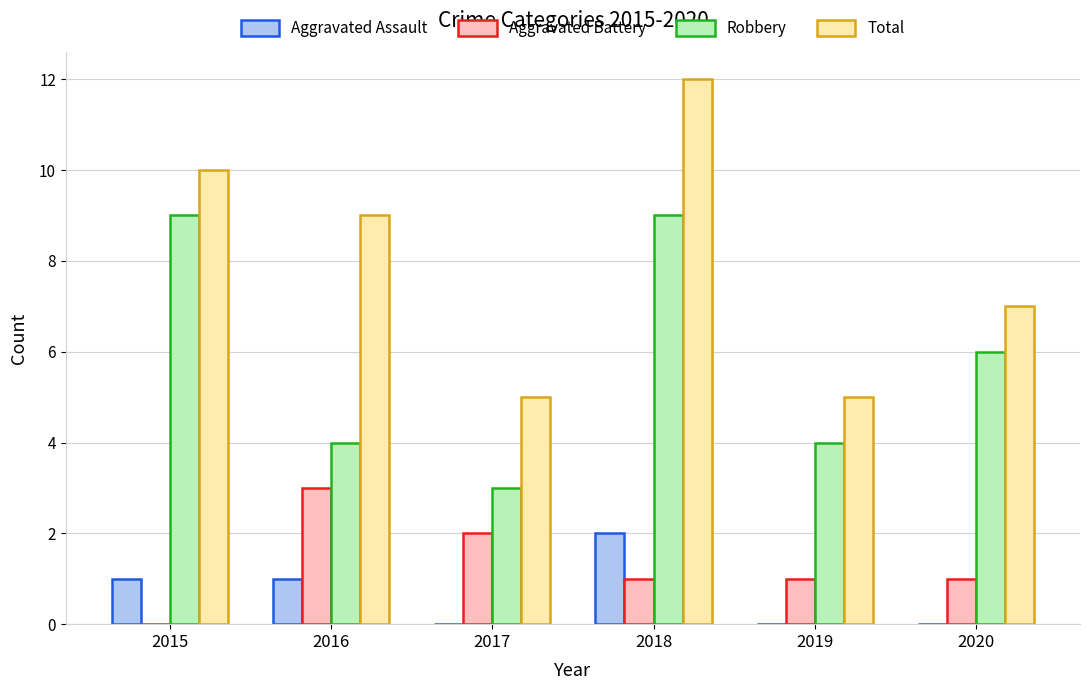

Are the bars horizontal?

No